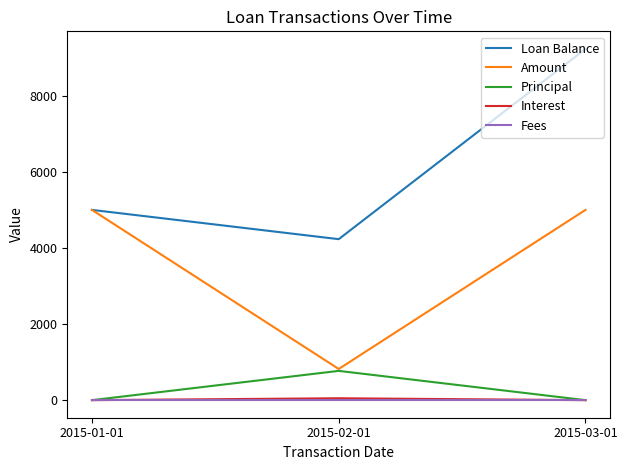

What are all the series names shown in the legend?

Loan Balance, Amount, Principal, Interest, Fees